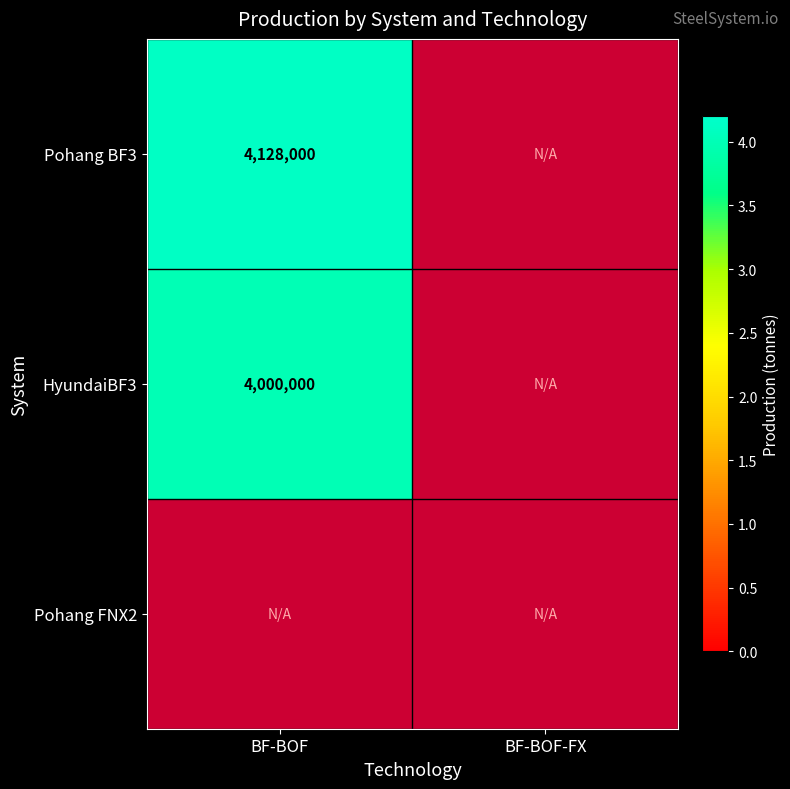

At how many categories does at least one series exceed 4084094?

1